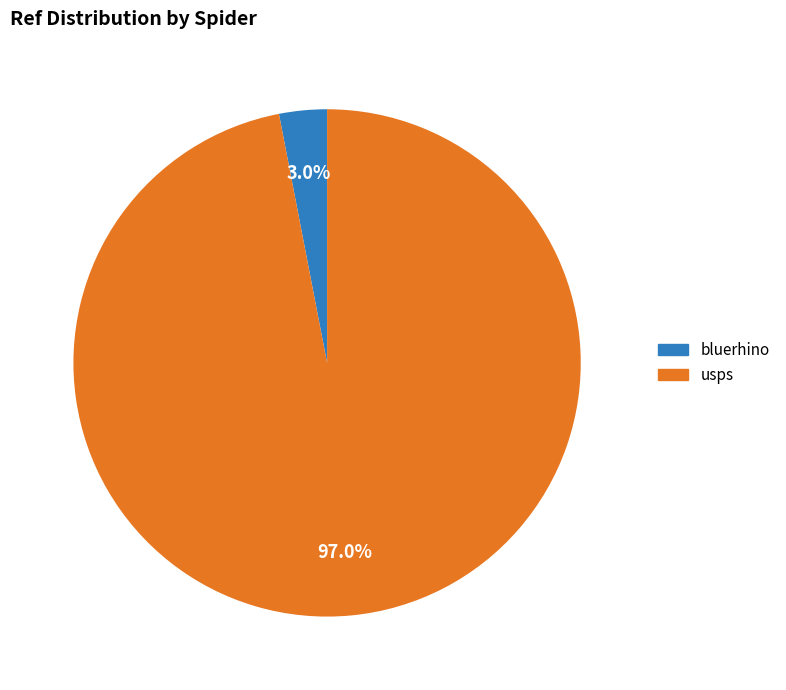

What portion of the pie excludes bluerhino?

97.0%